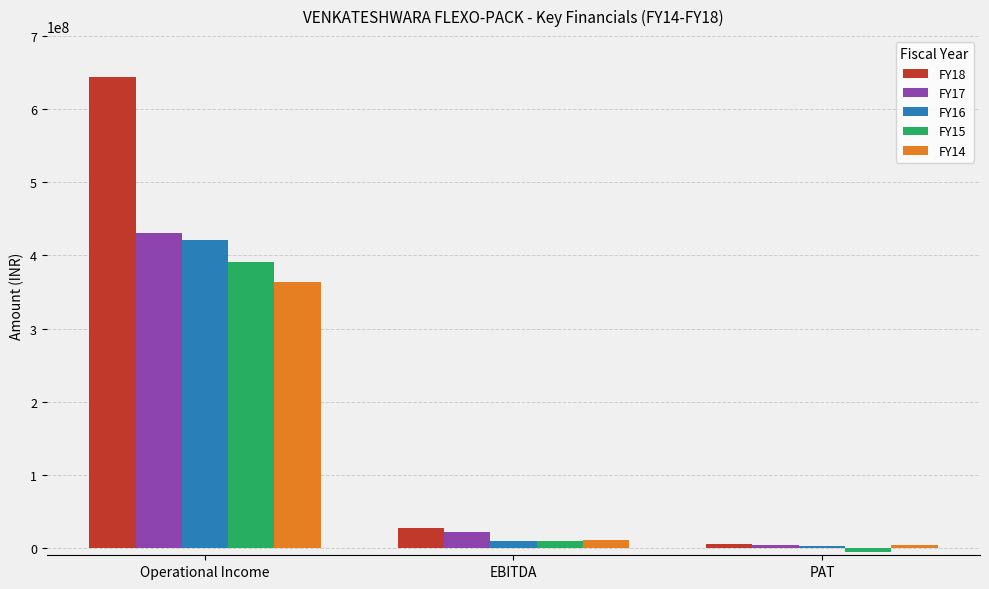

What is the value of the FY18 bar at the 2nd from the left?

27710524.0